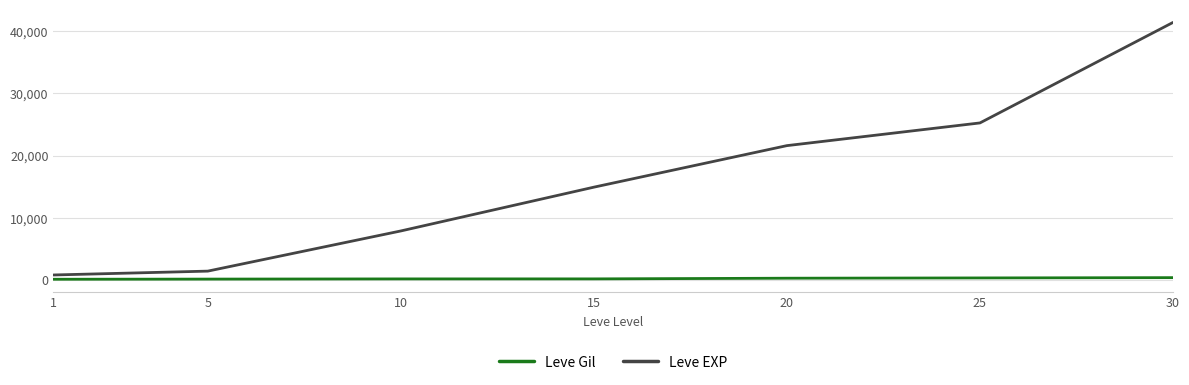

What is the highest value of the Leve Gil series?

372